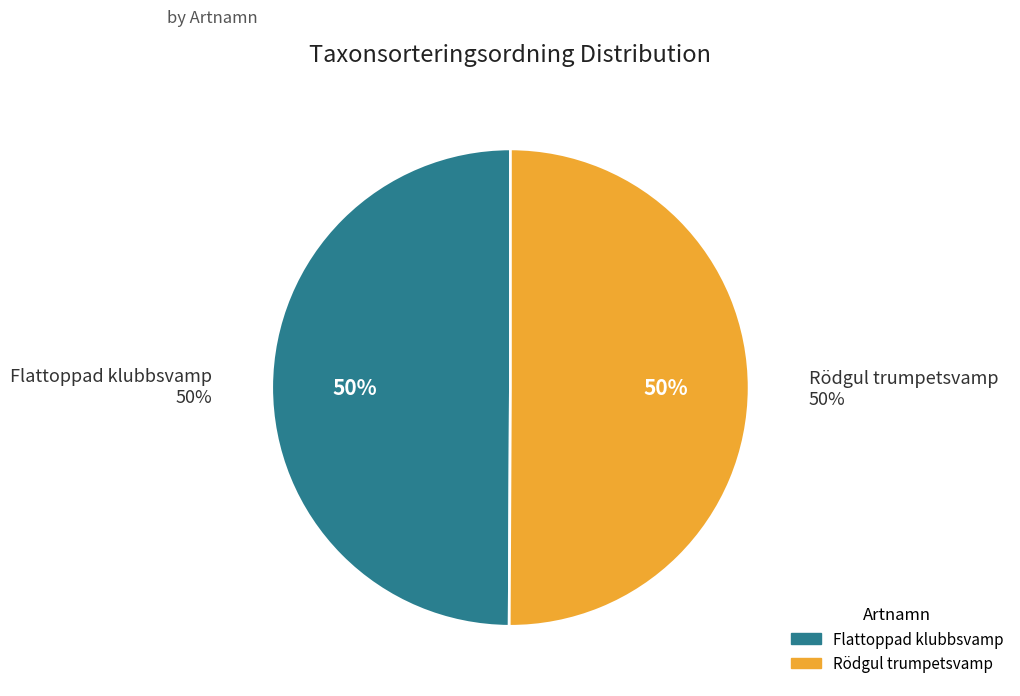

Which has a higher value, Flattoppad klubbsvamp or Rödgul trumpetsvamp?

Rödgul trumpetsvamp